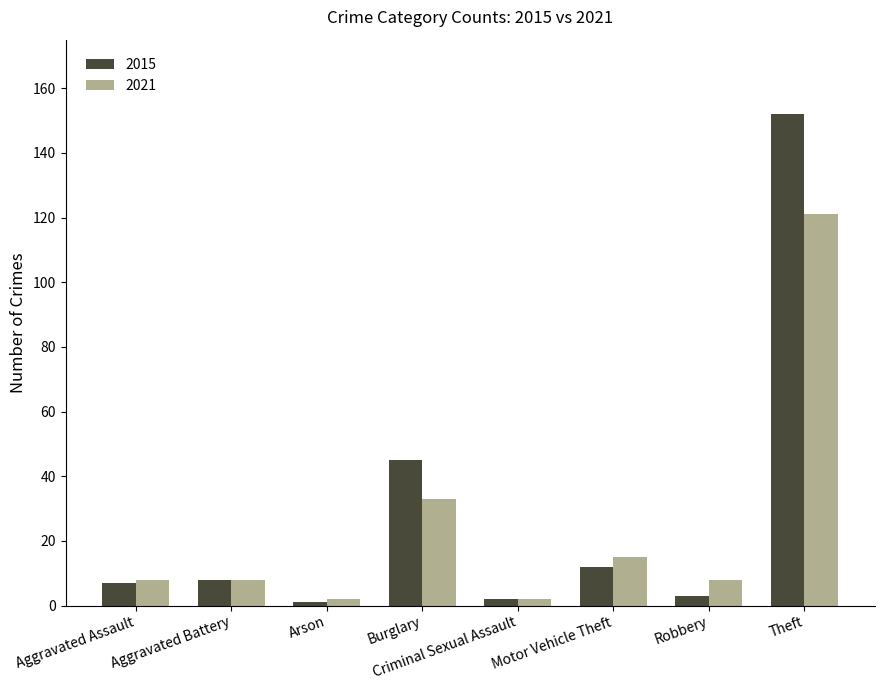

Reading left to right, what are all the values shown in this chart?

2015: 7	8	1	45	2	12	3	152
2021: 8	8	2	33	2	15	8	121